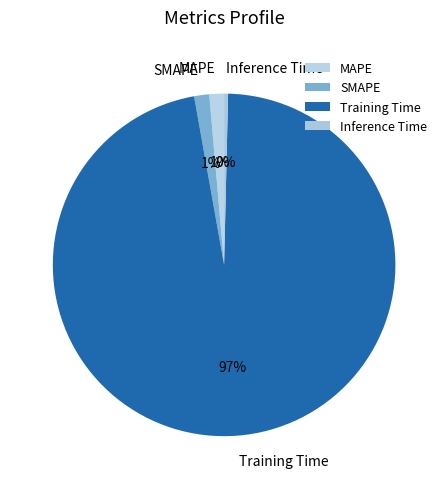

Between Training Time and Inference Time, which is larger?

Training Time